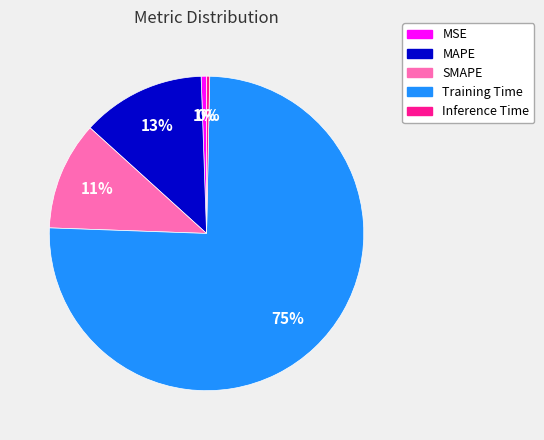

Which slice is the largest?

Training Time